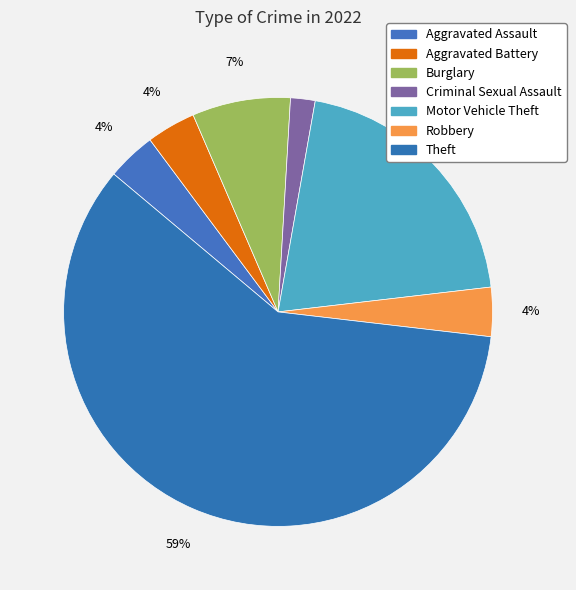

True or false: Criminal Sexual Assault accounts for 14% of the total.

False